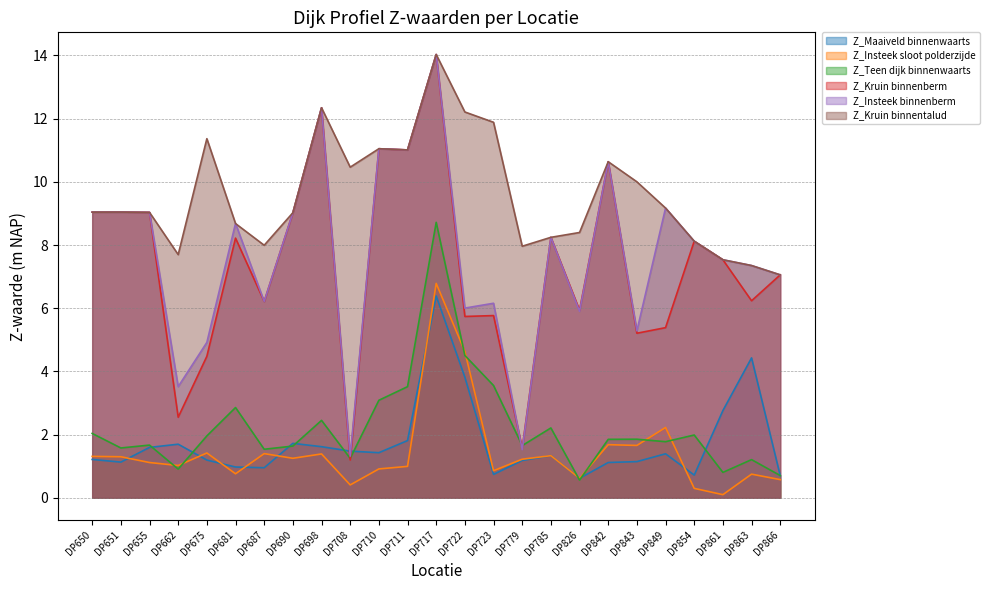

List the series in order of their peak value, highest first.

Z_Kruin binnenberm, Z_Insteek binnenberm, Z_Kruin binnentalud, Z_Teen dijk binnenwaarts, Z_Insteek sloot polderzijde, Z_Maaiveld binnenwaarts